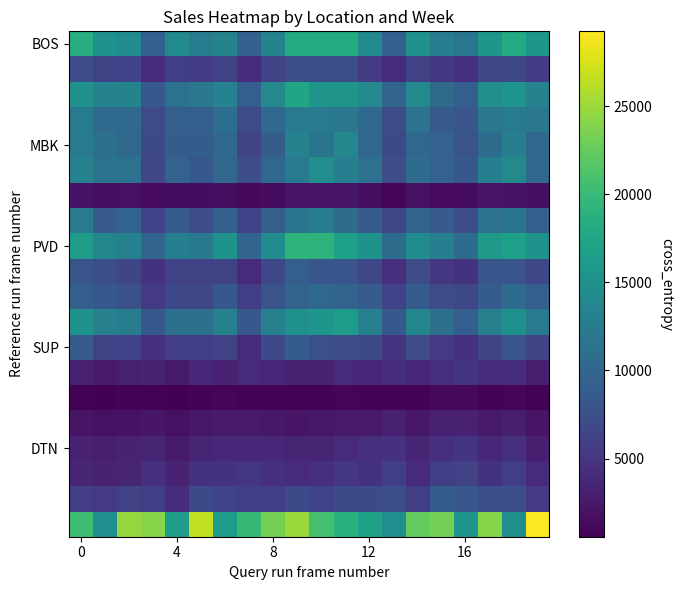

What is the greatest value displayed?

29253.6